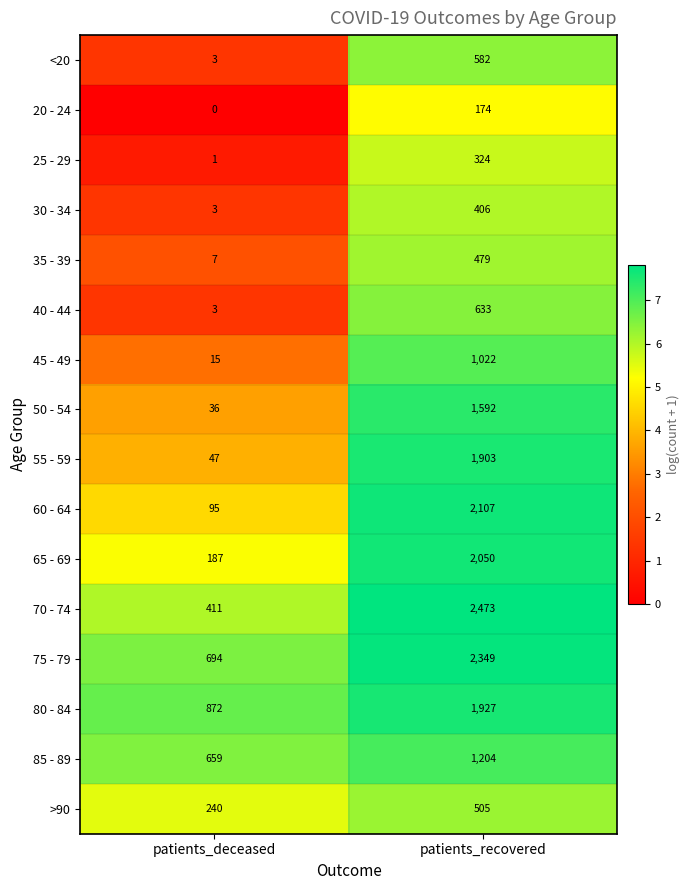

What is the average value of the 20 - 24 series?

87